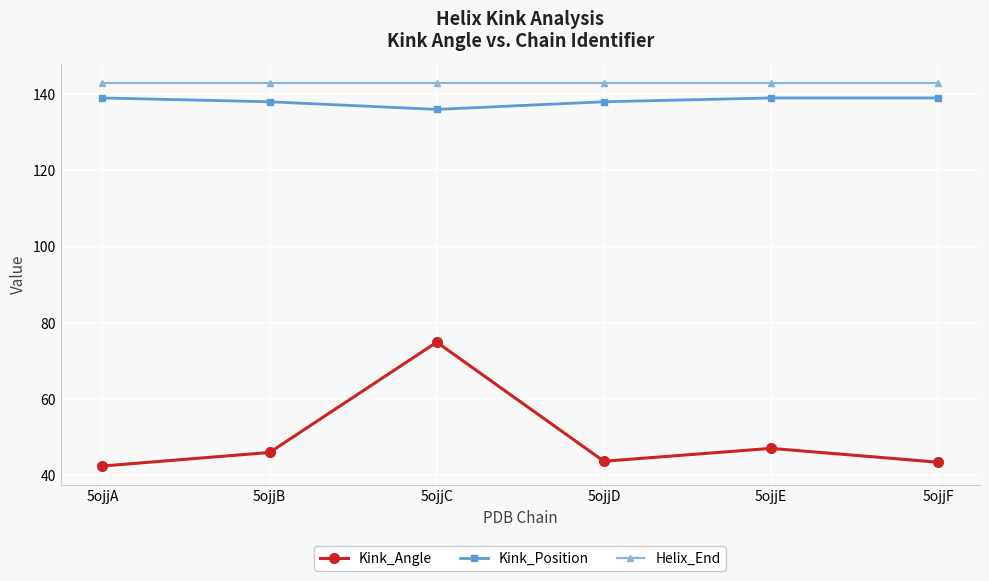

True or false: Helix_End and Kink_Angle cross at least once.

False